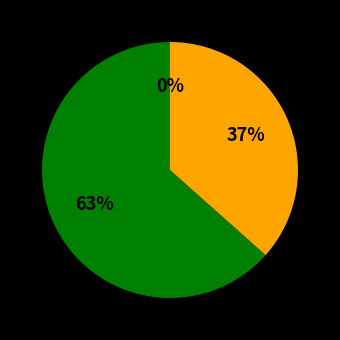

Which has a higher value, 4.0 or 3.0?

3.0